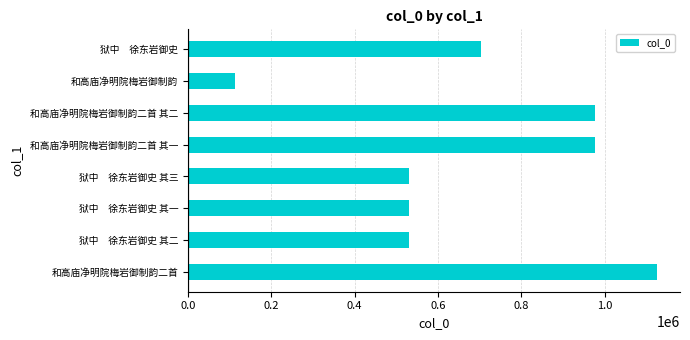

What is the difference between the maximum and minimum values?

1011817